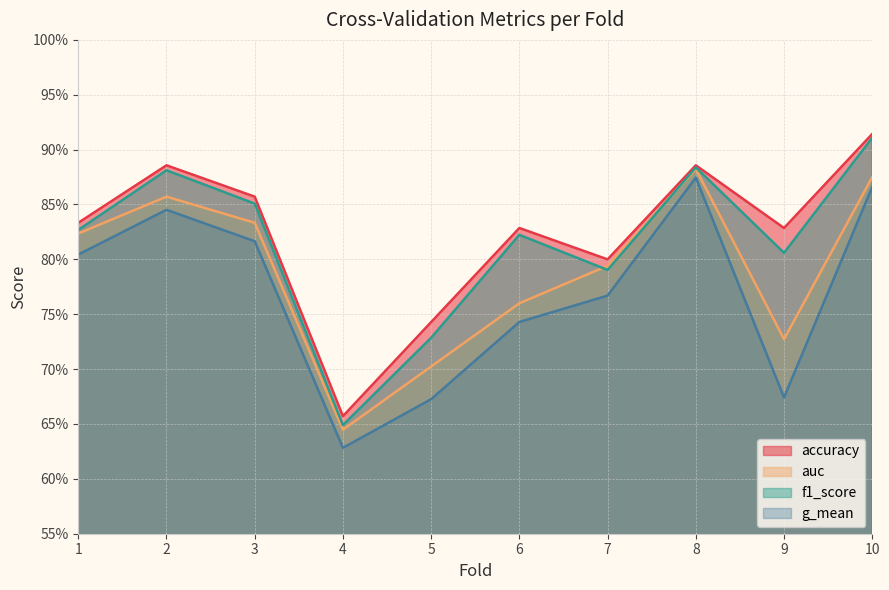

Rank the series by their maximum value, from lowest to highest.

g_mean, auc, f1_score, accuracy